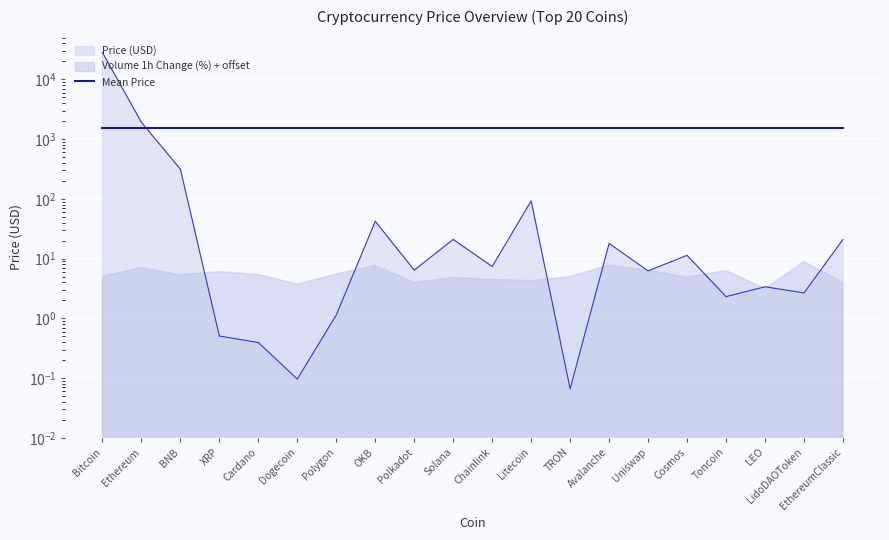

At which category does the data reach its first local valley?

Dogecoin